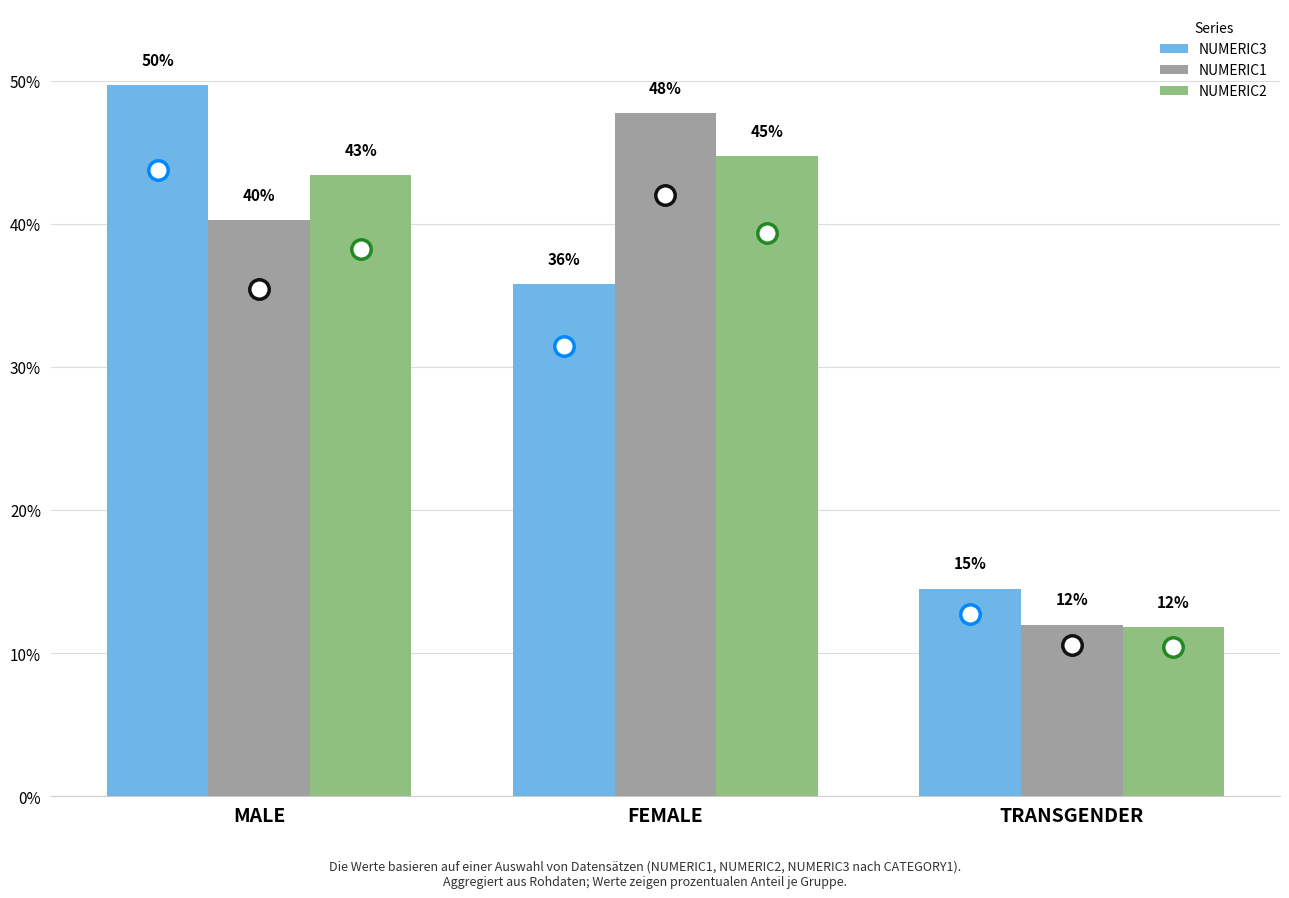

Reading left to right, list all the values displayed in this chart.

NUMERIC3: 49.7	35.8	14.5
NUMERIC1: 40.3	47.8	12.0
NUMERIC2: 43.4	44.7	11.8